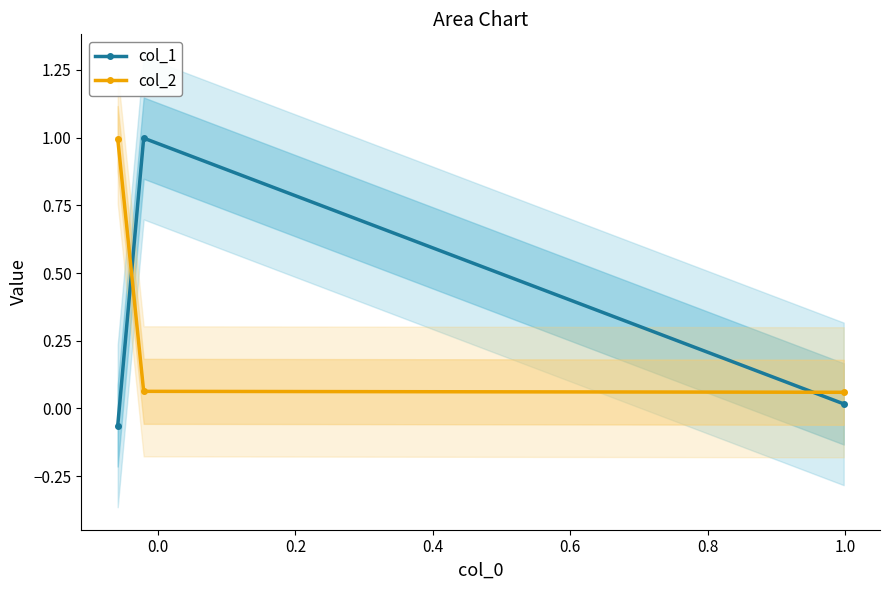

What is the difference between the highest and lowest values at −0.2?

1.1